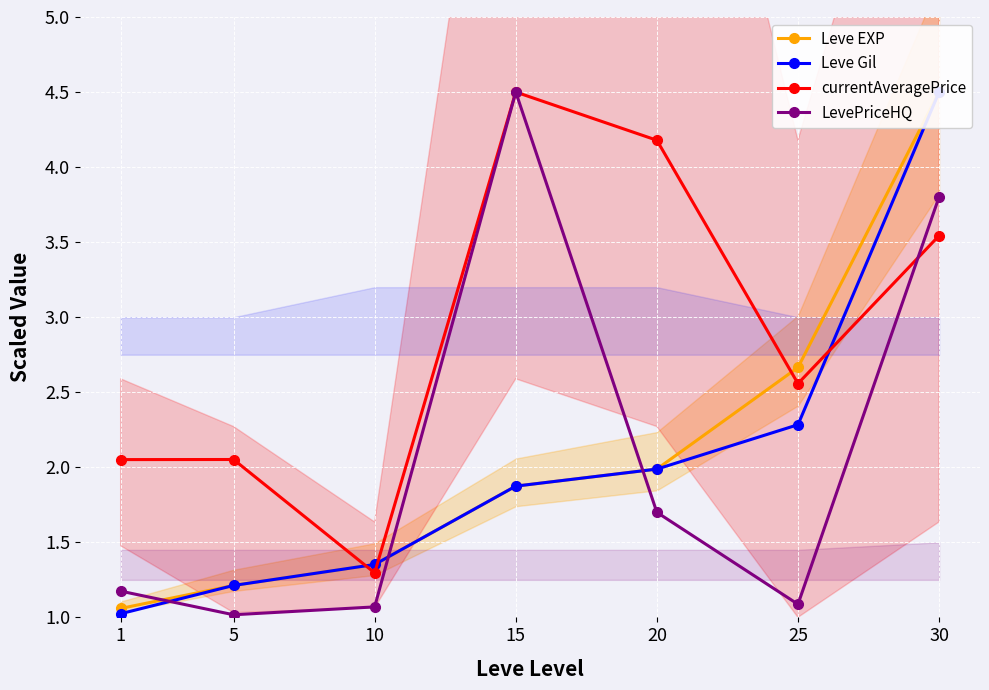

What is the total value across all series at 25?

8.6